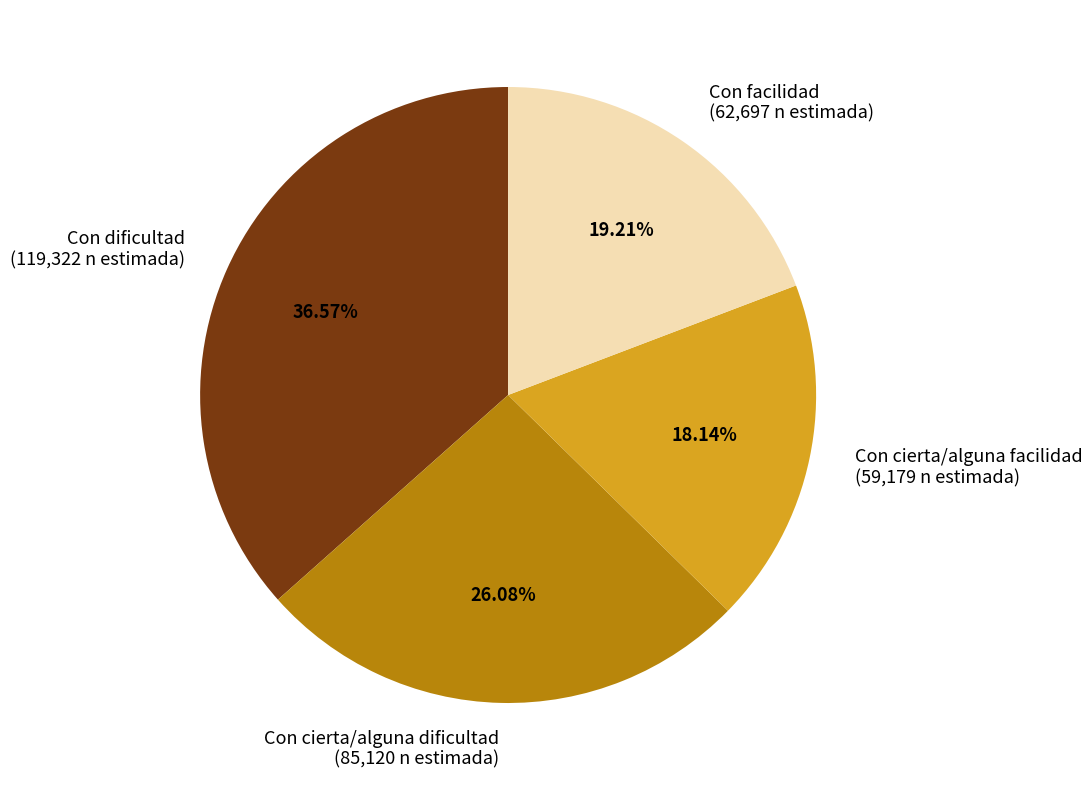

To the nearest percent, what is the average slice percentage?

25%